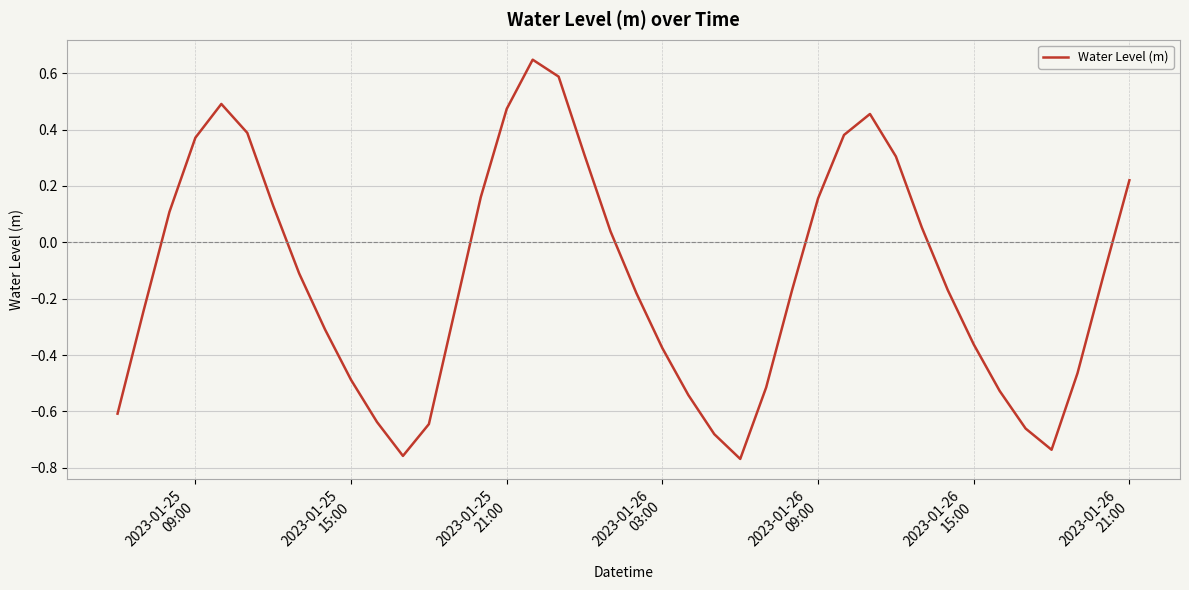

What is the difference between the maximum and minimum values?

1.4